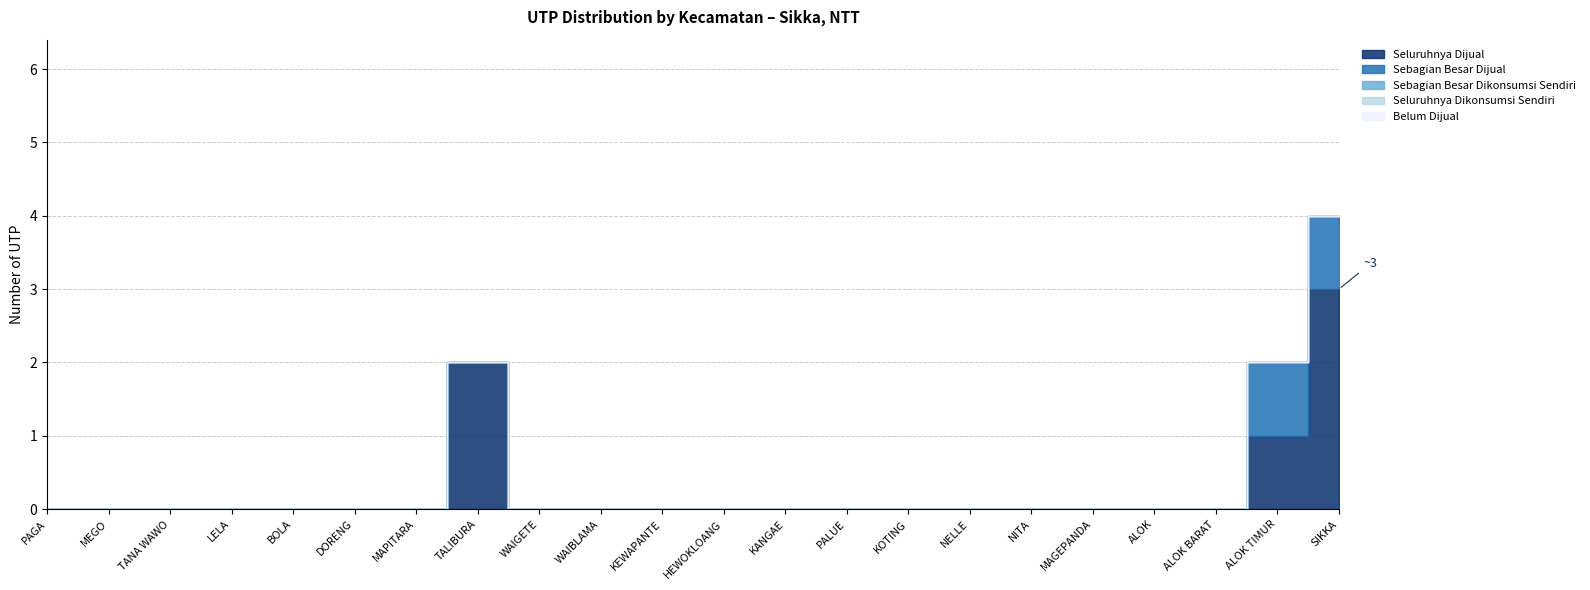

Reading left to right, what are all the values shown in this chart?

n_utp_seluruhnya_dijual: PAGA=0	MEGO=0	TANA WAWO=0	LELA=0	BOLA=0	DORENG=0	MAPITARA=0	TALIBURA=2	WAIGETE=0	WAIBLAMA=0	KEWAPANTE=0	HEWOKLOANG=0	KANGAE=0	PALUE=0	KOTING=0	NELLE=0	NITA=0	MAGEPANDA=0	ALOK=0	ALOK BARAT=0	ALOK TIMUR=1	SIKKA=3
n_utp_sebagian_besar_dijual: PAGA=0	MEGO=0	TANA WAWO=0	LELA=0	BOLA=0	DORENG=0	MAPITARA=0	TALIBURA=0	WAIGETE=0	WAIBLAMA=0	KEWAPANTE=0	HEWOKLOANG=0	KANGAE=0	PALUE=0	KOTING=0	NELLE=0	NITA=0	MAGEPANDA=0	ALOK=0	ALOK BARAT=0	ALOK TIMUR=1	SIKKA=1
n_utp_sebagian_besar_dikonsumsi_sendiri: PAGA=0	MEGO=0	TANA WAWO=0	LELA=0	BOLA=0	DORENG=0	MAPITARA=0	TALIBURA=0	WAIGETE=0	WAIBLAMA=0	KEWAPANTE=0	HEWOKLOANG=0	KANGAE=0	PALUE=0	KOTING=0	NELLE=0	NITA=0	MAGEPANDA=0	ALOK=0	ALOK BARAT=0	ALOK TIMUR=0	SIKKA=0
n_utp_seluruhnya_dikonsumsi_sendiri: PAGA=0	MEGO=0	TANA WAWO=0	LELA=0	BOLA=0	DORENG=0	MAPITARA=0	TALIBURA=0	WAIGETE=0	WAIBLAMA=0	KEWAPANTE=0	HEWOKLOANG=0	KANGAE=0	PALUE=0	KOTING=0	NELLE=0	NITA=0	MAGEPANDA=0	ALOK=0	ALOK BARAT=0	ALOK TIMUR=0	SIKKA=0
n_utp_belum_dijual: PAGA=0	MEGO=0	TANA WAWO=0	LELA=0	BOLA=0	DORENG=0	MAPITARA=0	TALIBURA=0	WAIGETE=0	WAIBLAMA=0	KEWAPANTE=0	HEWOKLOANG=0	KANGAE=0	PALUE=0	KOTING=0	NELLE=0	NITA=0	MAGEPANDA=0	ALOK=0	ALOK BARAT=0	ALOK TIMUR=0	SIKKA=0